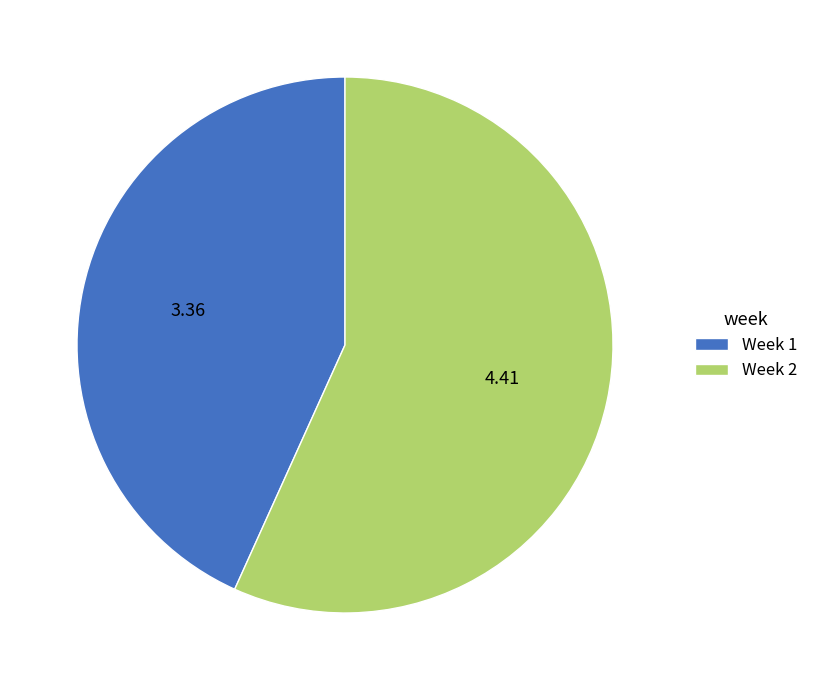

Is it true that Week 1 is 43% of the pie?

True